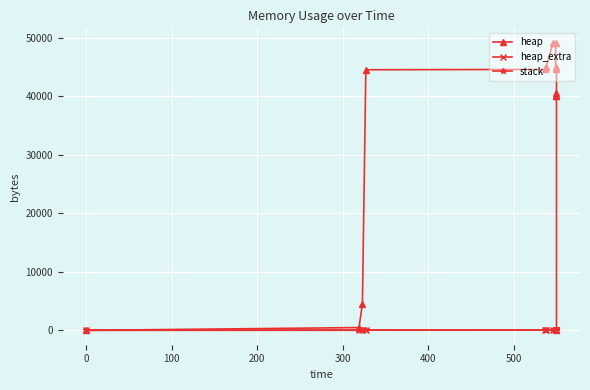

What is the difference between the maximum and minimum values in the heap_extra series?

69